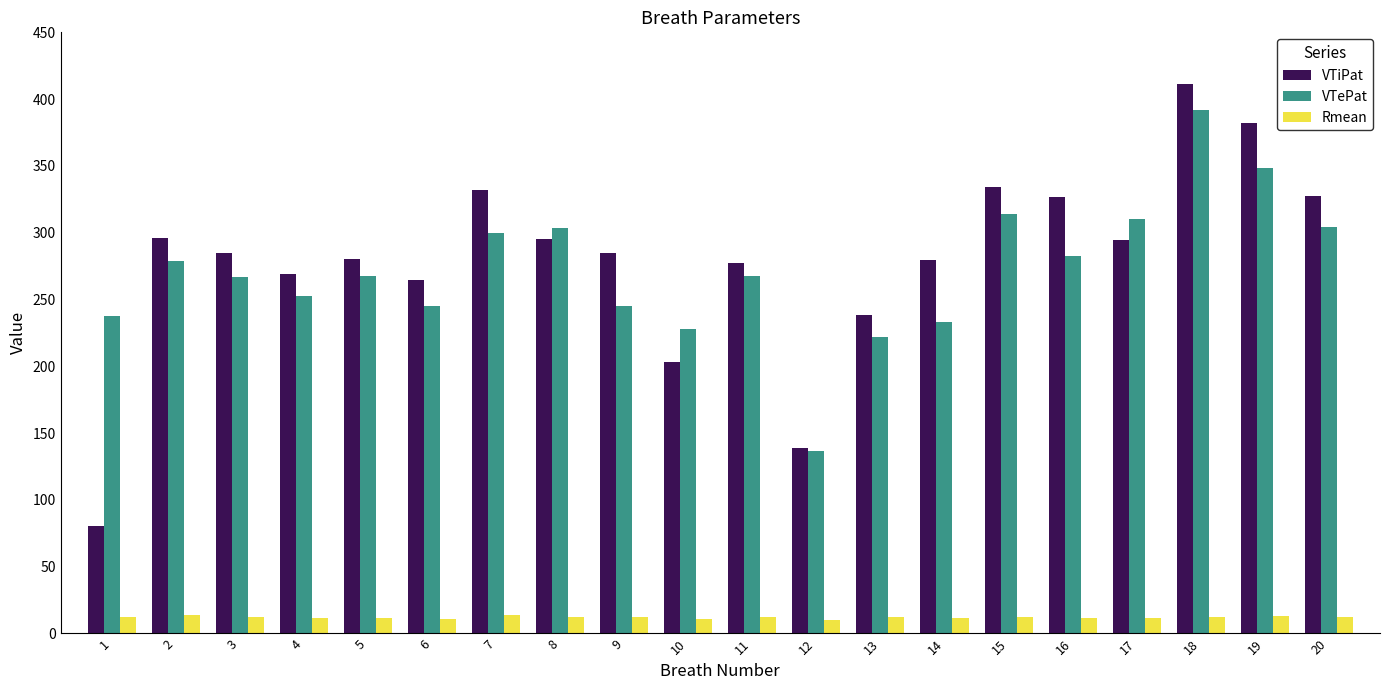

How many groups of bars are there?

20